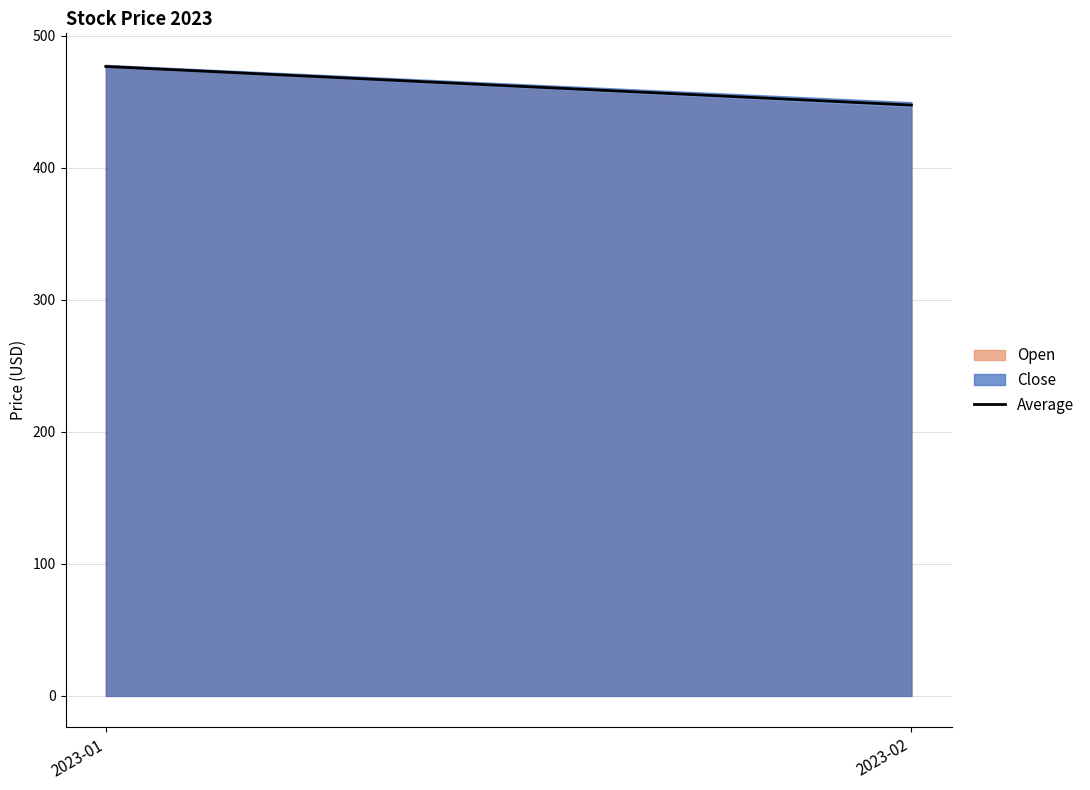

Is it true that the value at 2023-01 is 254.9?

False